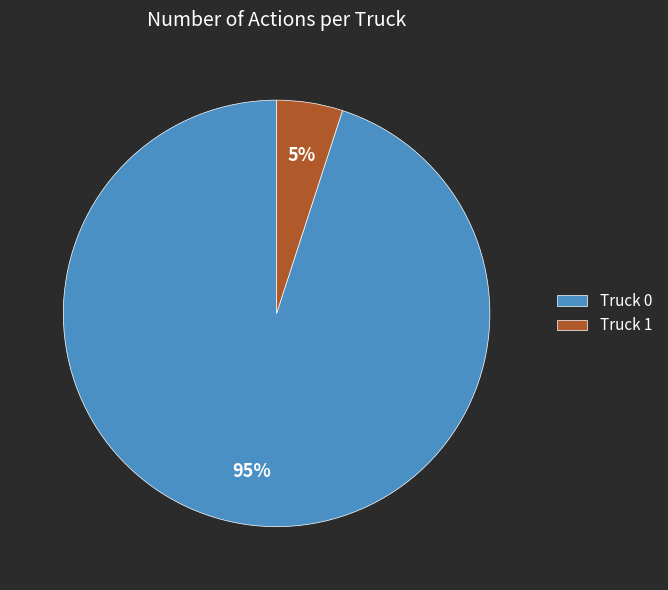

To the nearest percent, what percentage of the pie is Truck 1?

5%